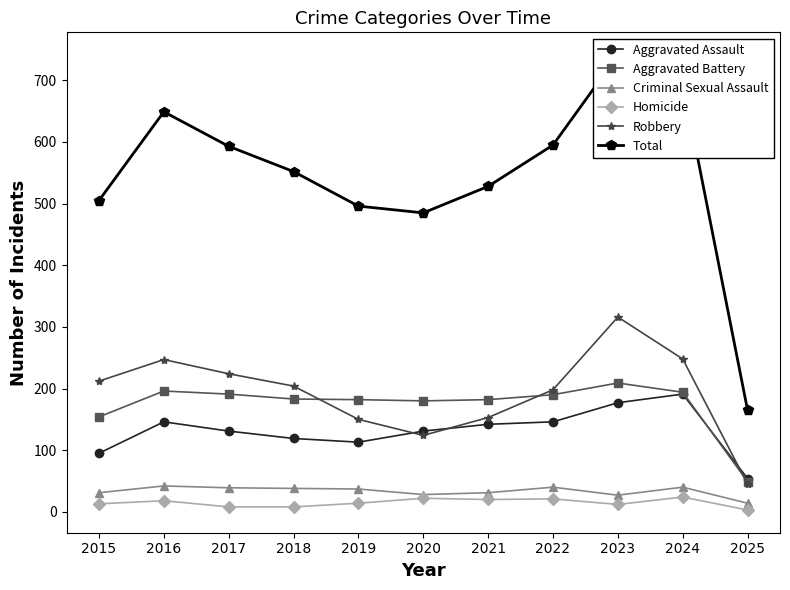

Reading left to right, what are all the values shown in this chart?

Aggravated Assault: 2015=95	2016=146	2017=131	2018=119	2019=113	2020=131	2021=142	2022=146	2023=177	2024=191	2025=54
Aggravated Battery: 2015=154	2016=196	2017=191	2018=183	2019=182	2020=180	2021=182	2022=190	2023=209	2024=194	2025=49
Criminal Sexual Assault: 2015=31	2016=42	2017=39	2018=38	2019=37	2020=28	2021=31	2022=40	2023=27	2024=40	2025=14
Homicide: 2015=13	2016=18	2017=8	2018=8	2019=14	2020=22	2021=20	2022=21	2023=12	2024=24	2025=3
Robbery: 2015=212	2016=247	2017=224	2018=204	2019=150	2020=124	2021=153	2022=198	2023=316	2024=248	2025=45
Total: 2015=505	2016=649	2017=593	2018=552	2019=496	2020=485	2021=528	2022=595	2023=741	2024=697	2025=165